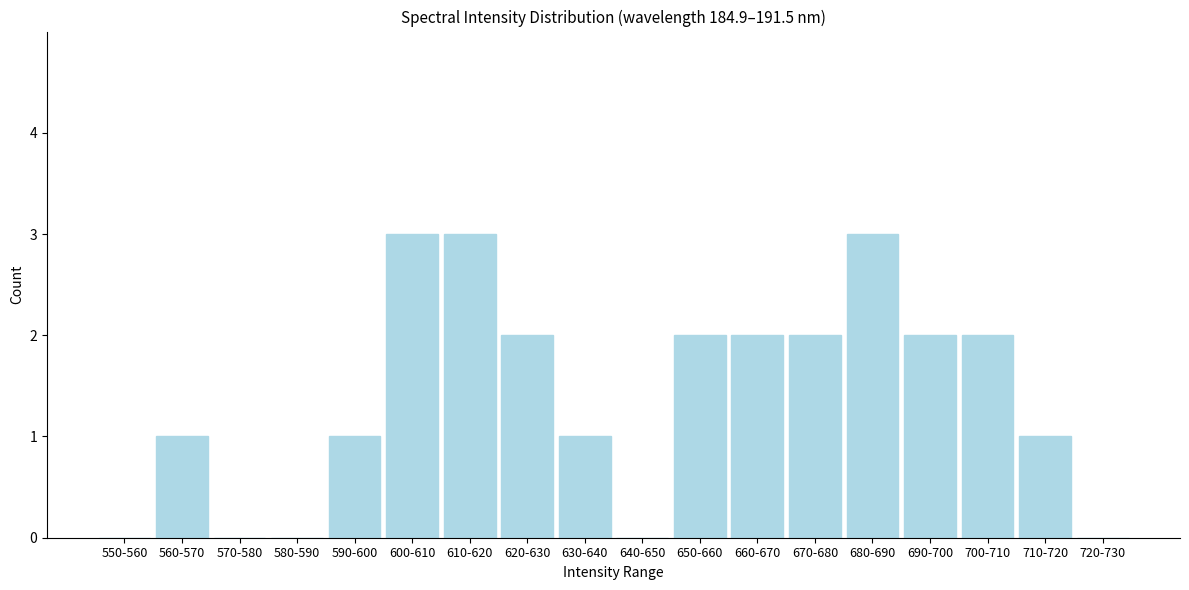

Reading left to right, list all the values displayed in this chart.

550-560=0	560-570=1	570-580=0	580-590=0	590-600=1	600-610=3	610-620=3	620-630=2	630-640=1	640-650=0	650-660=2	660-670=2	670-680=2	680-690=3	690-700=2	700-710=2	710-720=1	720-730=0